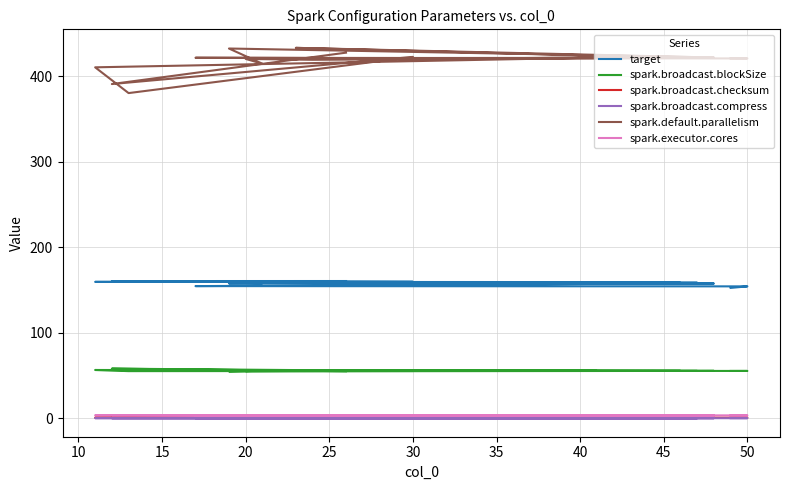

What is the minimum value for target?

152.7